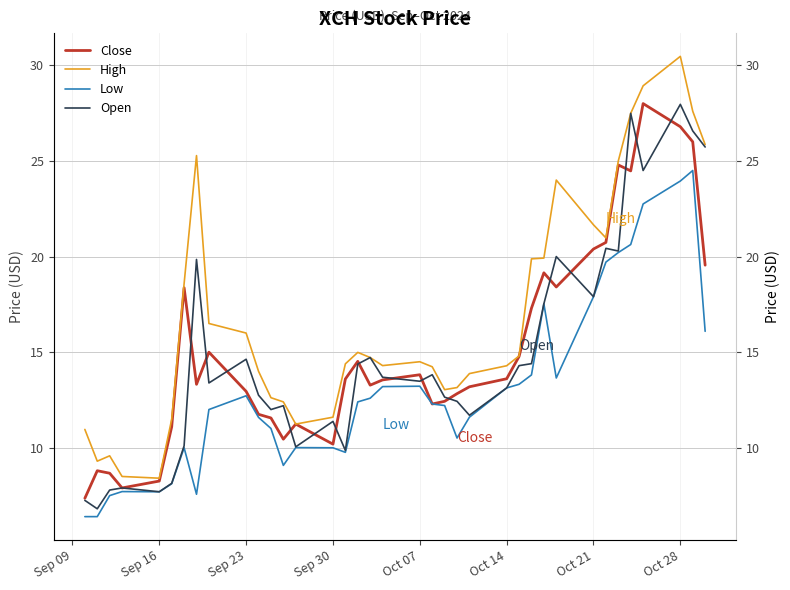

Which series has the largest range (max minus min)?

High